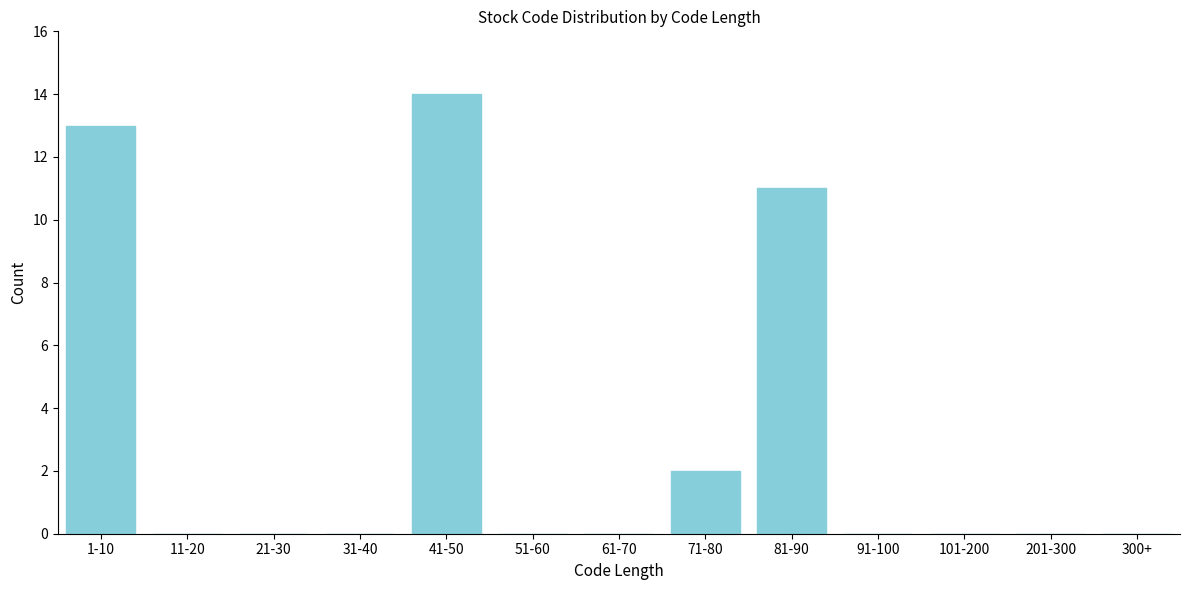

Reading left to right, list all the values displayed in this chart.

1-10=13	11-20=0	21-30=0	31-40=0	41-50=14	51-60=0	61-70=0	71-80=2	81-90=11	91-100=0	101-200=0	201-300=0	300+=0